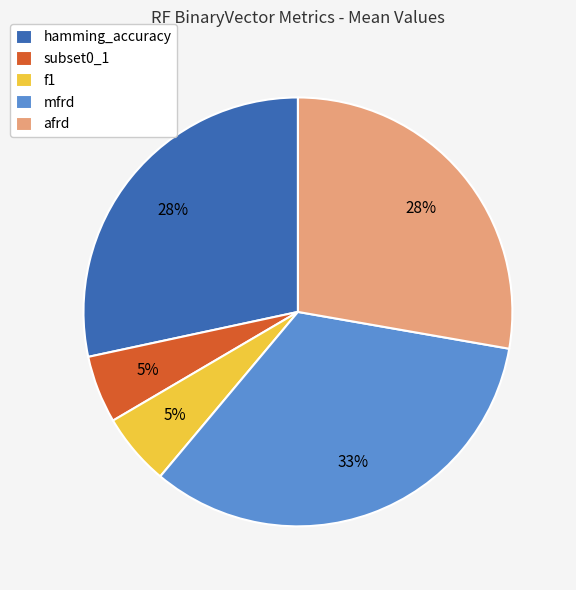

Does afrd represent more than half of the total?

No